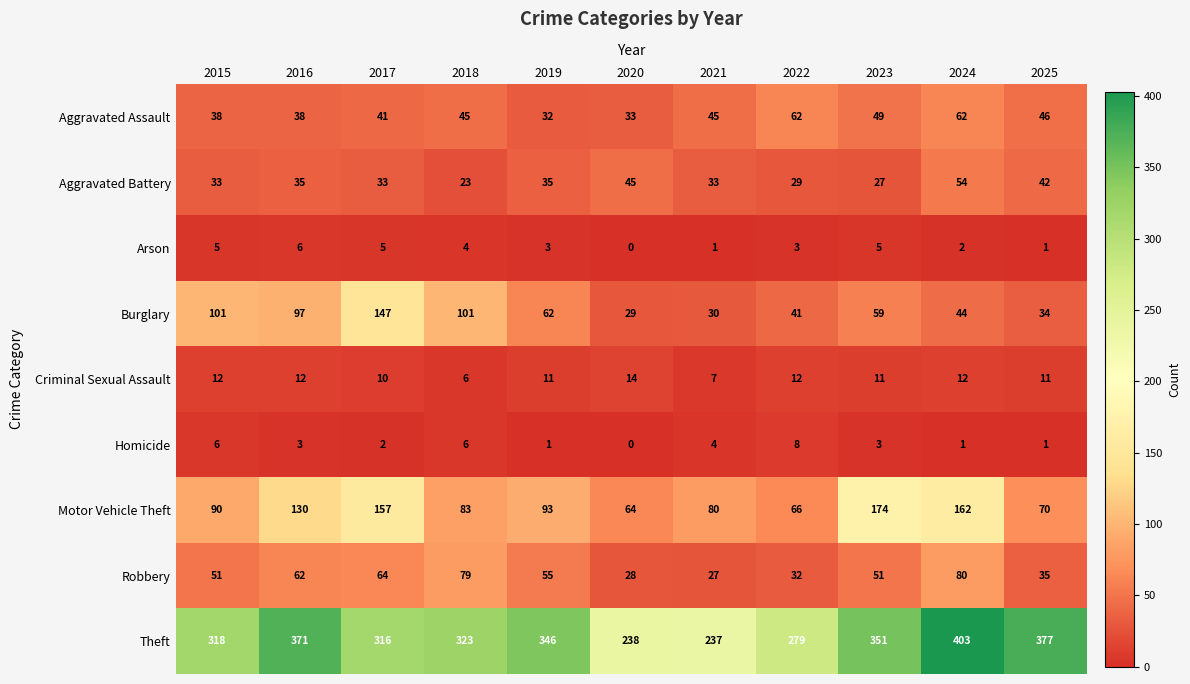

What is the sum of the Arson values at 2017 and 2019?

8